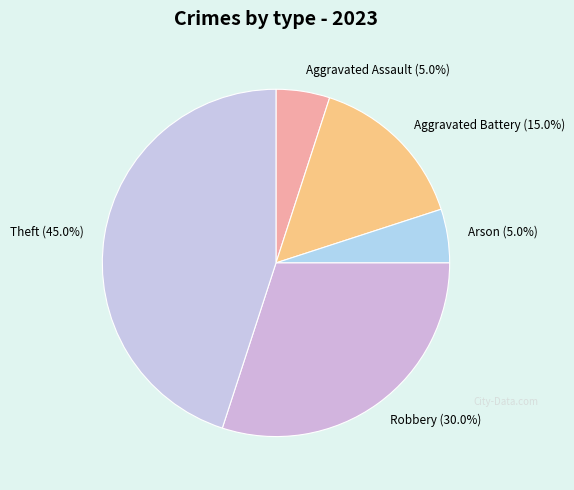

Combined, what portion of the pie is Arson and Robbery?

35.0%